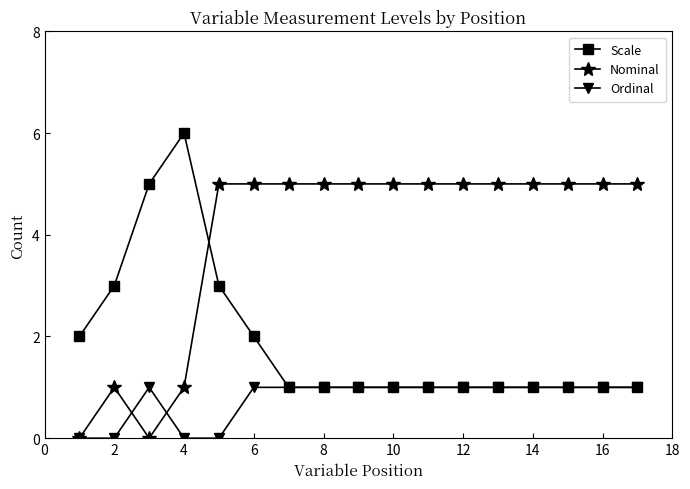

List the series in order of their peak value, highest first.

Scale, Nominal, Ordinal